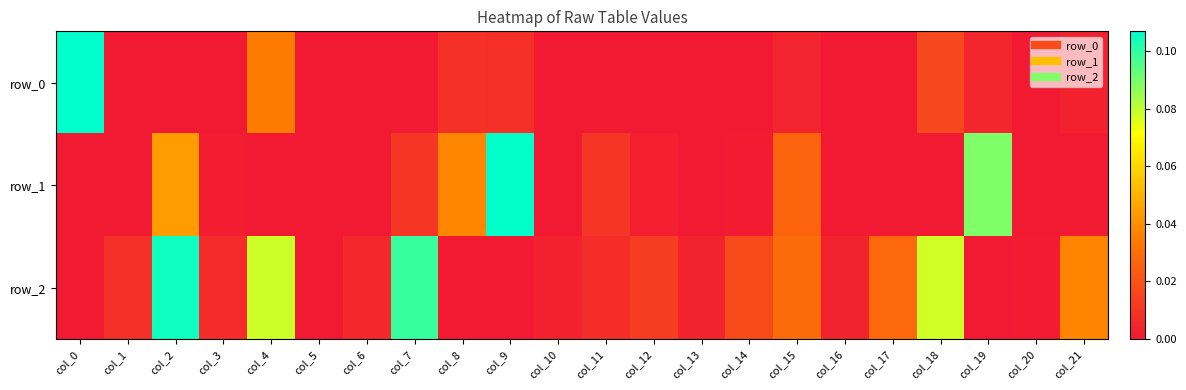

Count the number of categories in the chart.

22